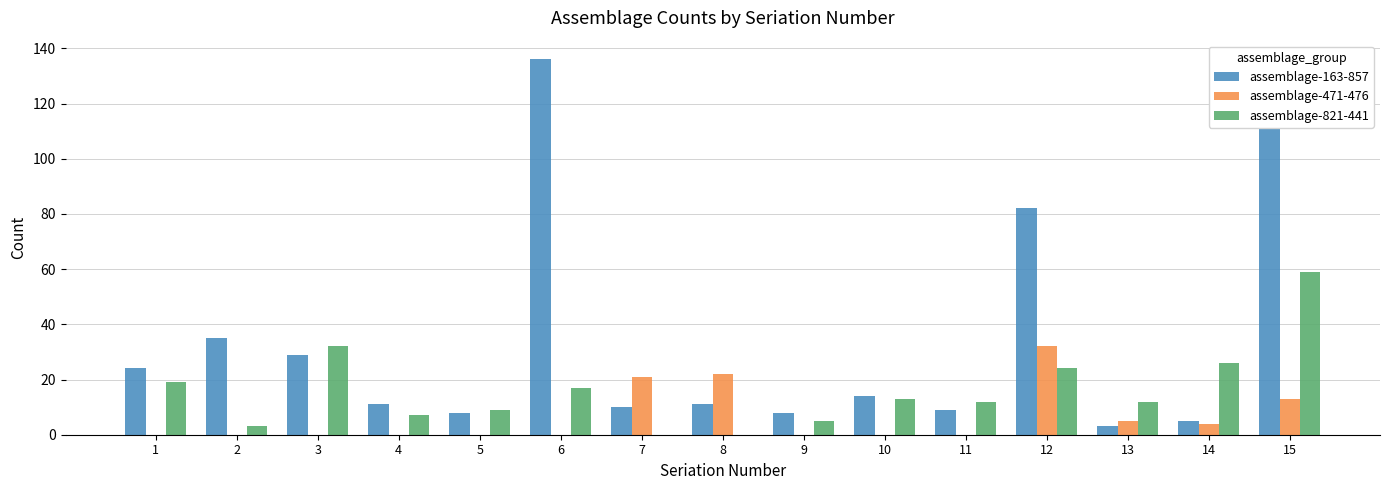

Between 3 and 10, which series saw the biggest shift?

assemblage-821-441